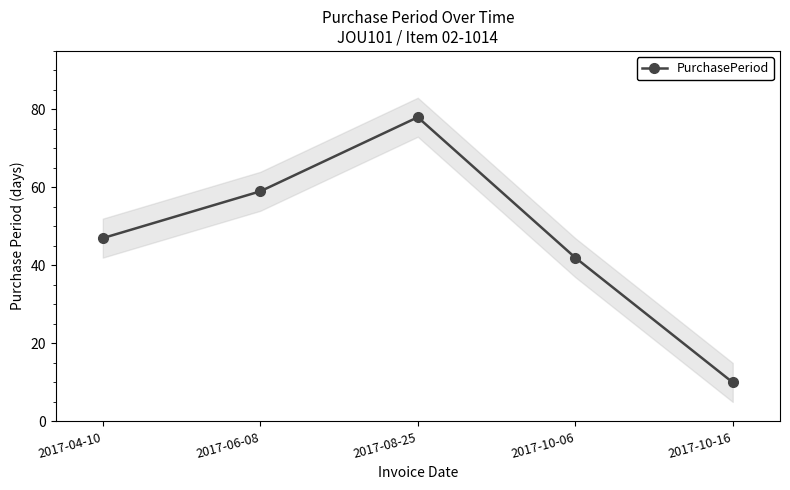

What is the greatest value displayed?

78